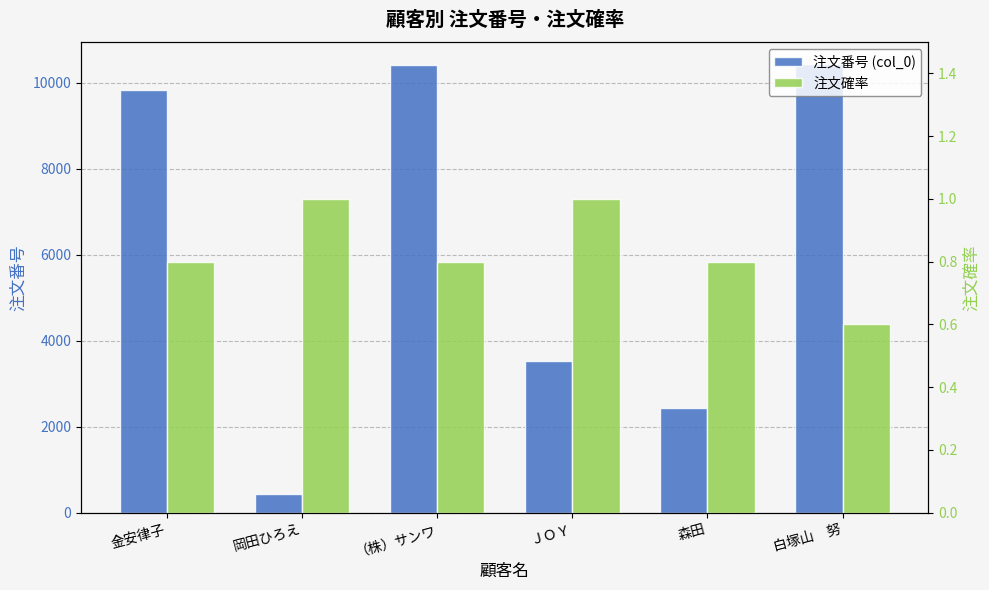

Reading left to right, list all the values displayed in this chart.

注文番号 (col_0): 9824.0	443.0	10401.0	3525.0	2438.0	10422.0
注文確率: 0.8	1.0	0.8	1.0	0.8	0.6